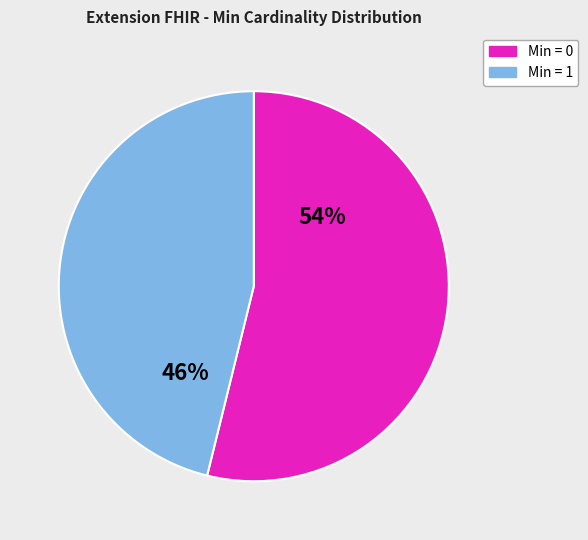

To the nearest percent, what is the combined percentage of Min = 1 and Min = 0?

100%